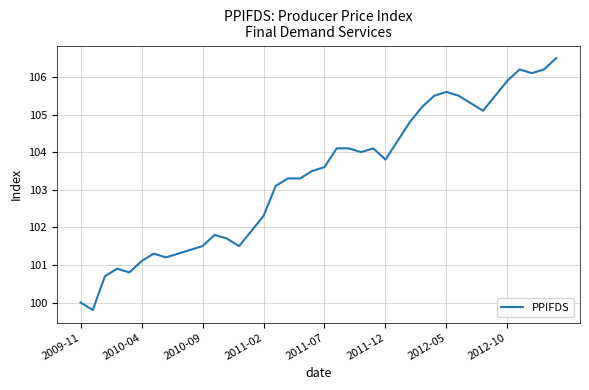

What is the maximum value shown in the chart?

106.5